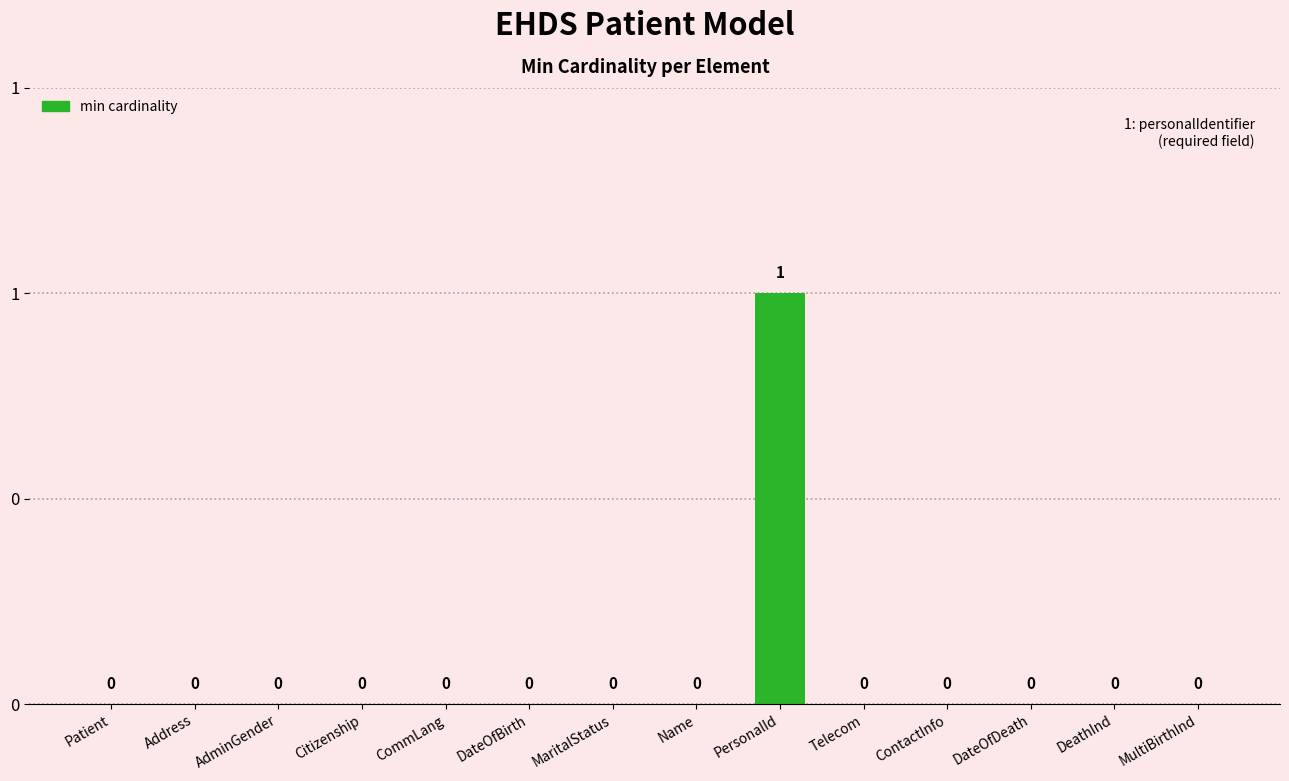

Reading right to left, what are all the values shown in this chart?

0	0	0	0	0	1	0	0	0	0	0	0	0	0